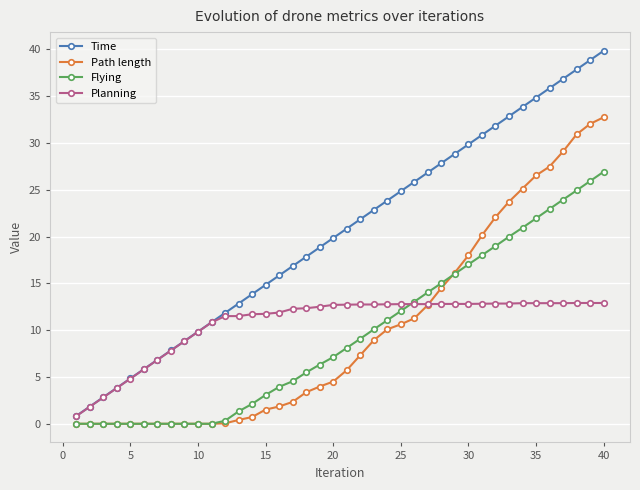

How many series are shown in this chart?

4